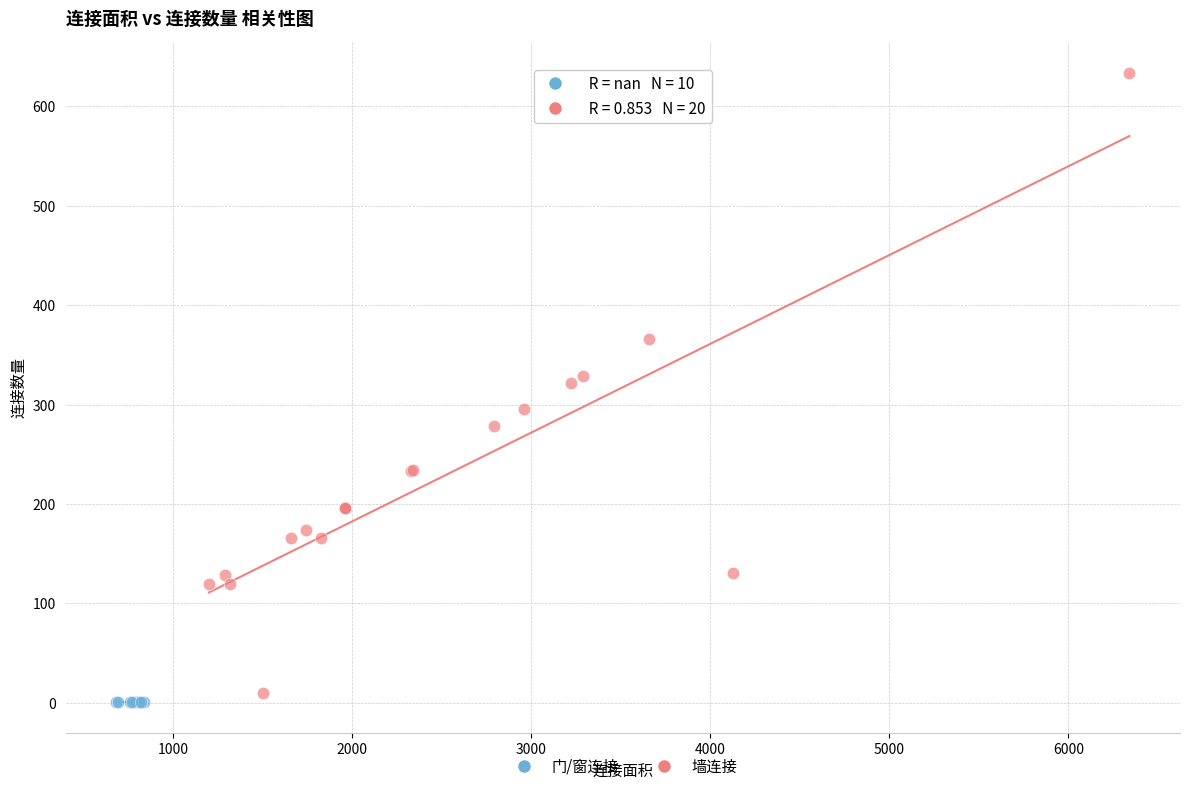

Which series contains the highest Y value?

墙连接